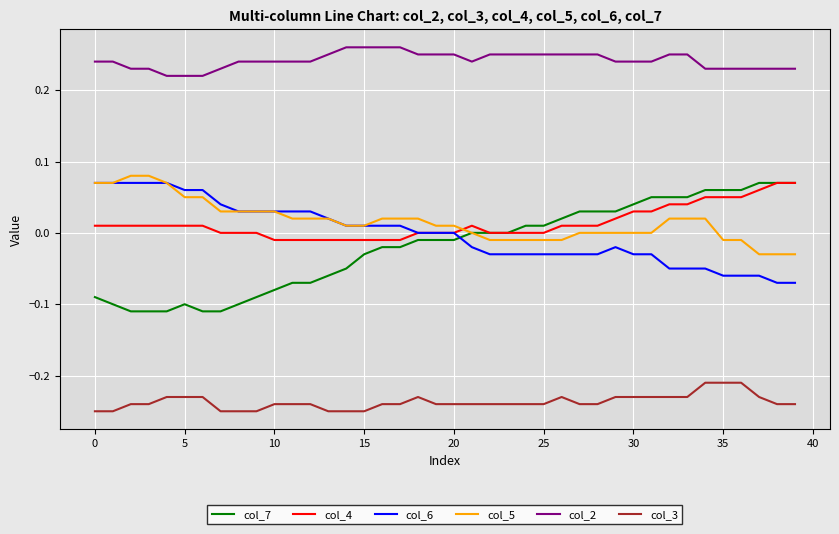

True or false: col_5 and col_2 cross at least once.

False